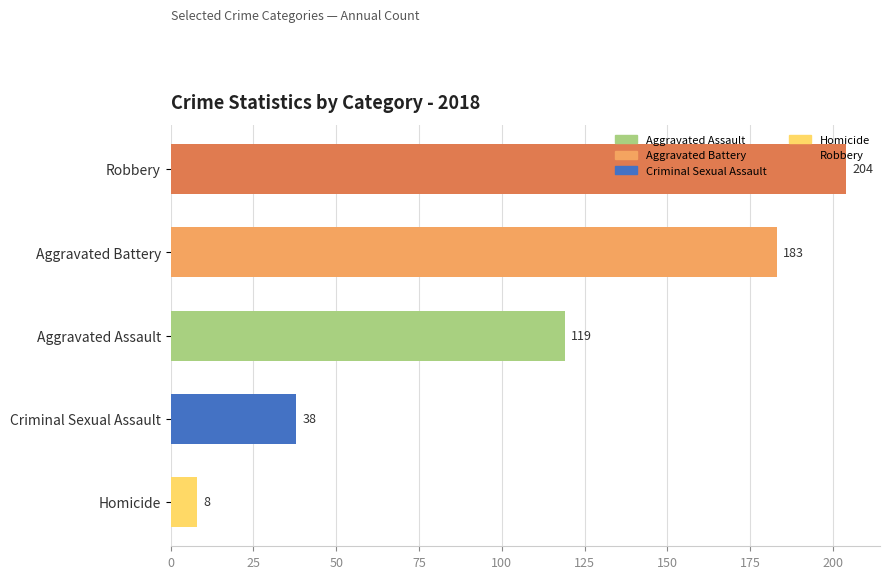

What is the approximate value at Aggravated Assault, to the nearest 50?

100